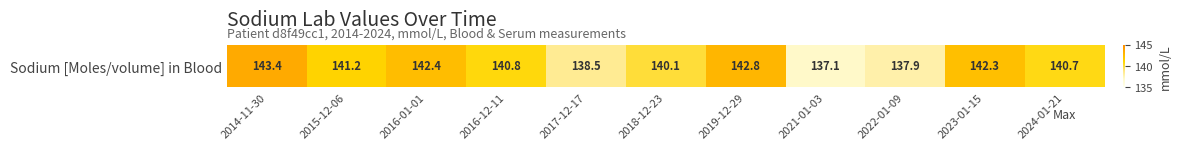

How many data points are above 140?

8